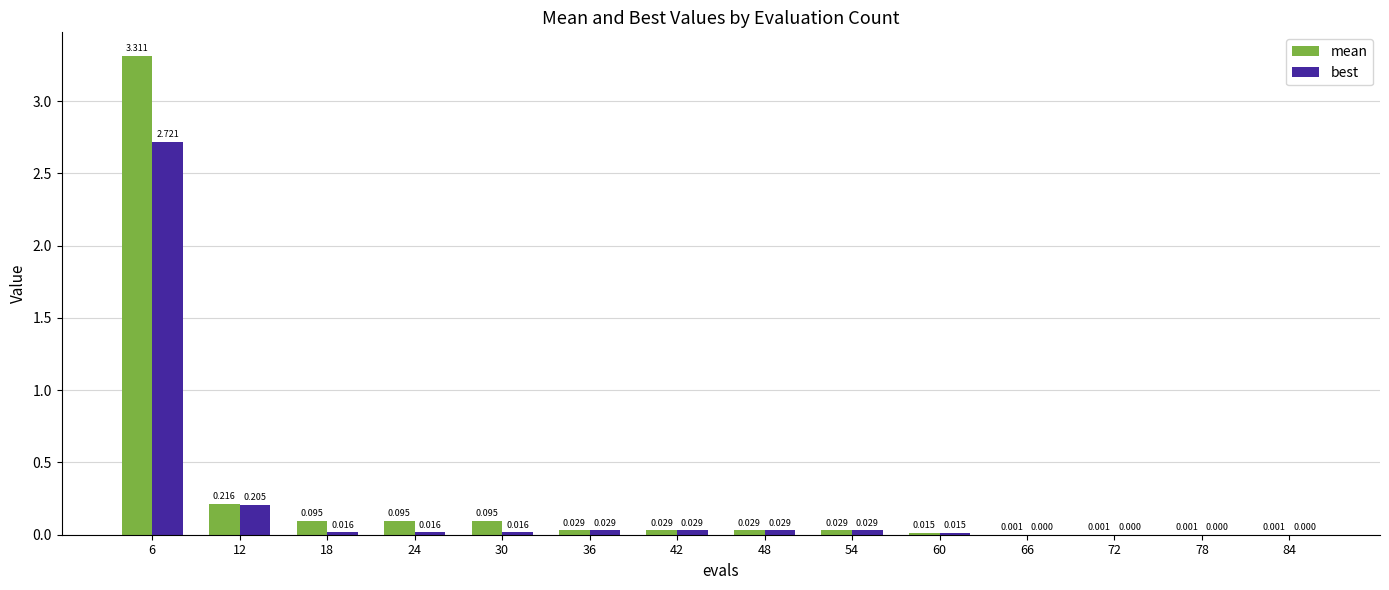

Is the value of best at 42 greater than the value of mean at 30?

No